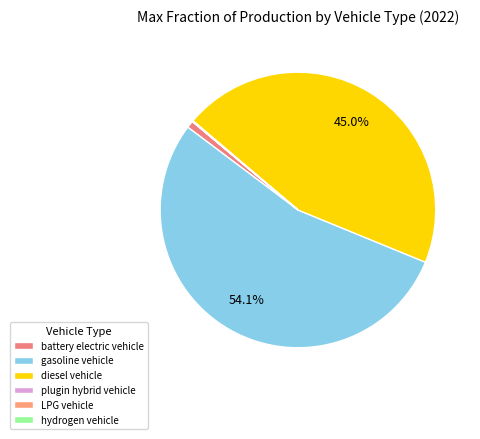

To the nearest percent, what is the combined percentage of gasoline vehicle and LPG vehicle?

54%